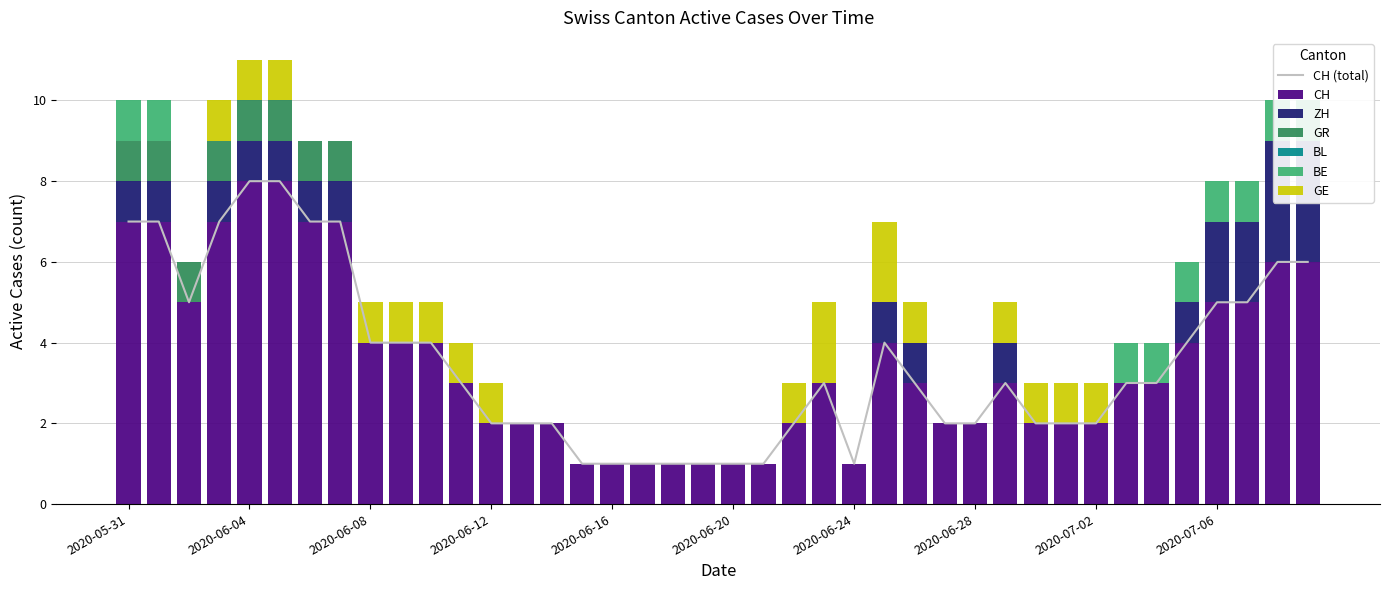

True or false: GR has a value of 1 at 2020-06-01.

True